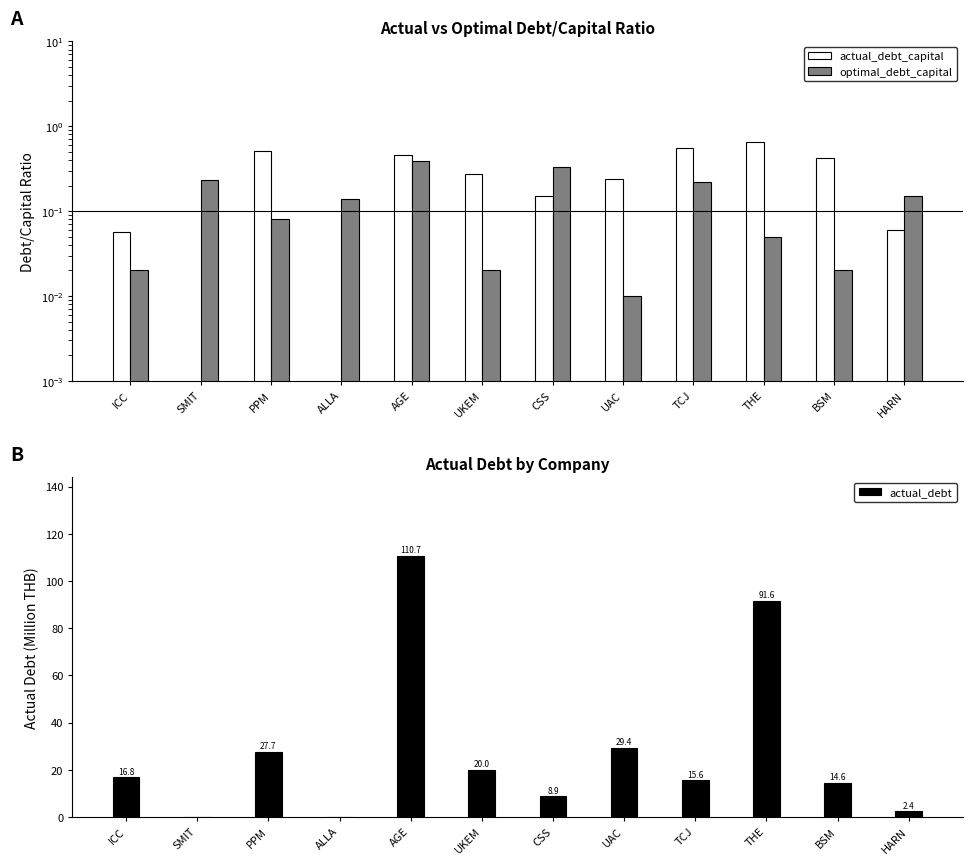

What is the difference between the actual_debt_capital values at AGE and TCJ?

0.1